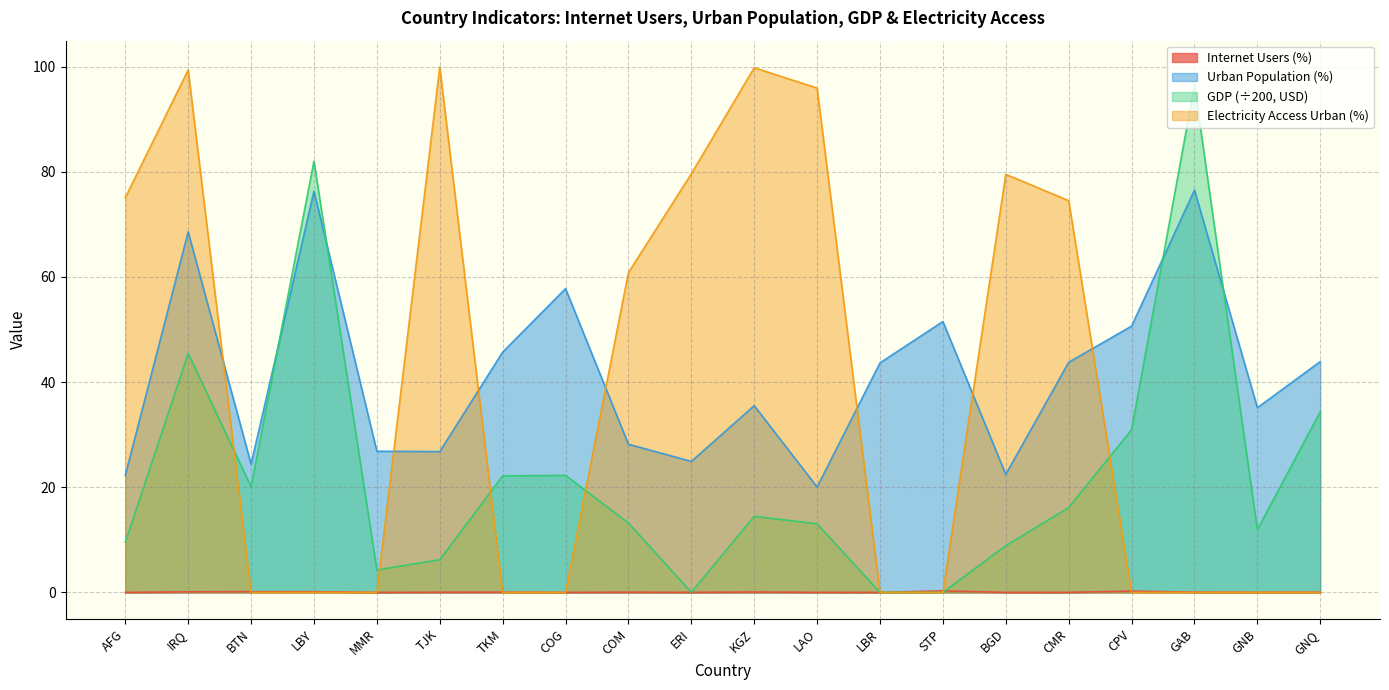

Does the chart display data point markers on the line(s)?

No